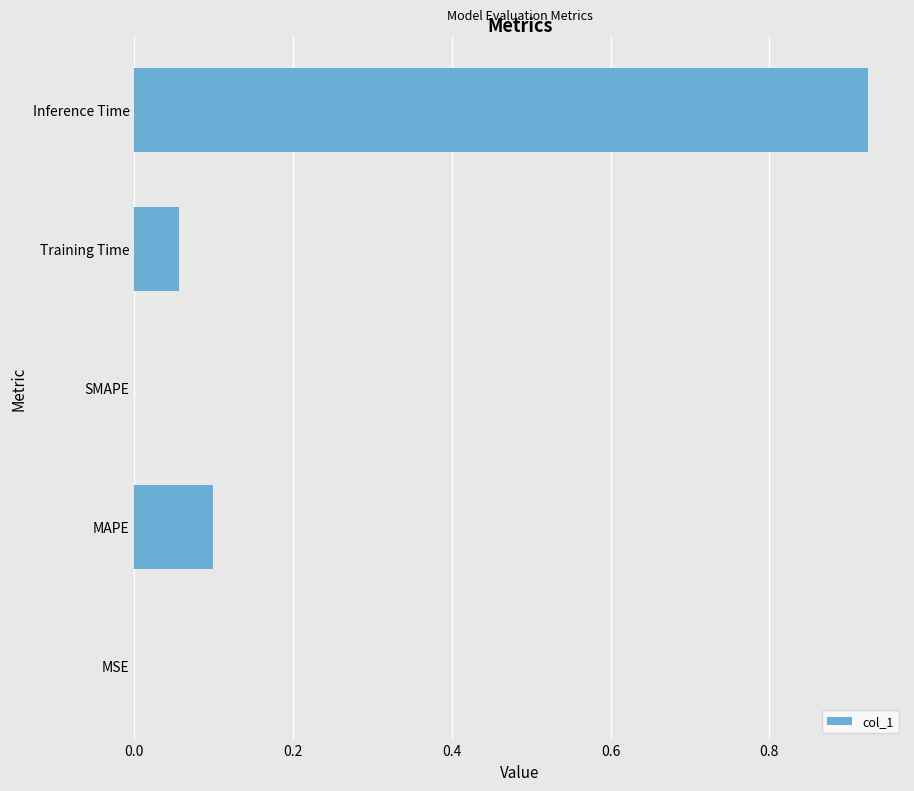

The value at MSE is 0.0. True or false?

True